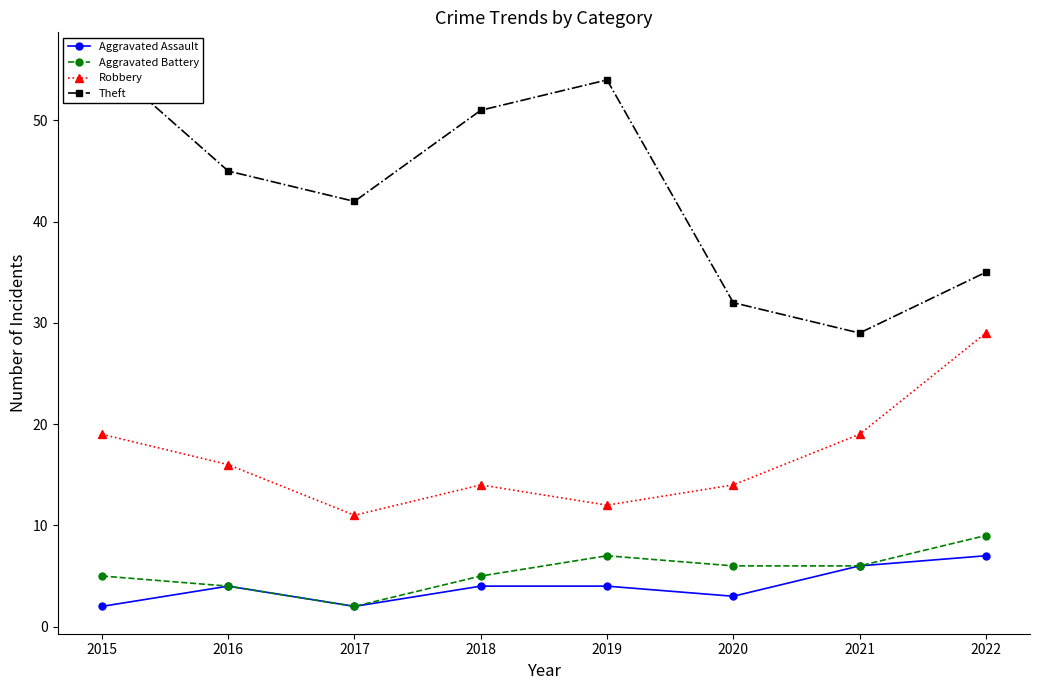

How many Robbery values are between 14 and 19?

5